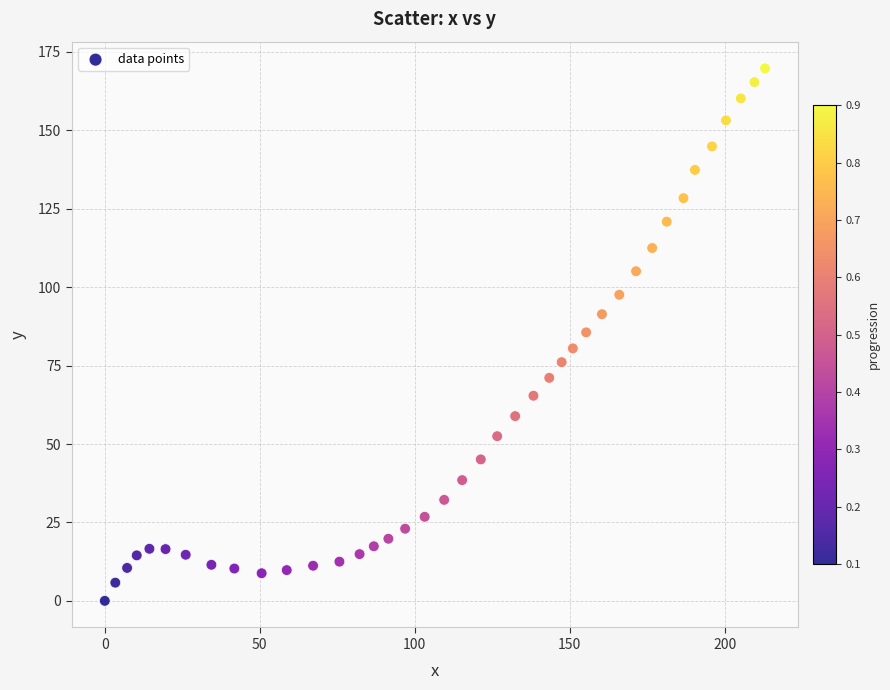

What is the range of X values (max minus min)?

213.0